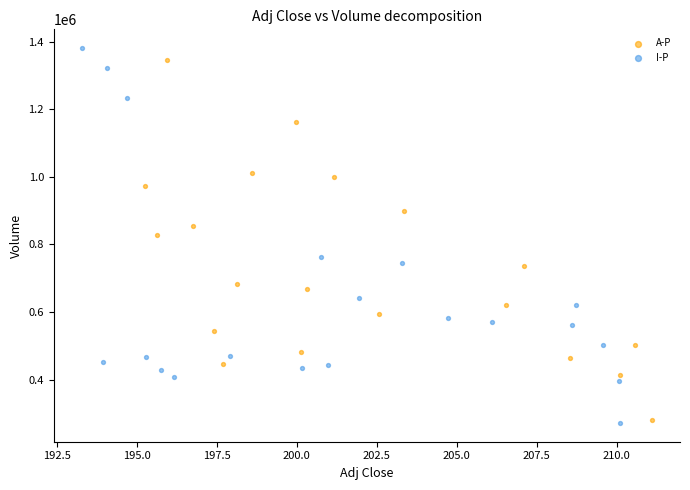

What are all the series names shown in the legend?

A-P, I-P